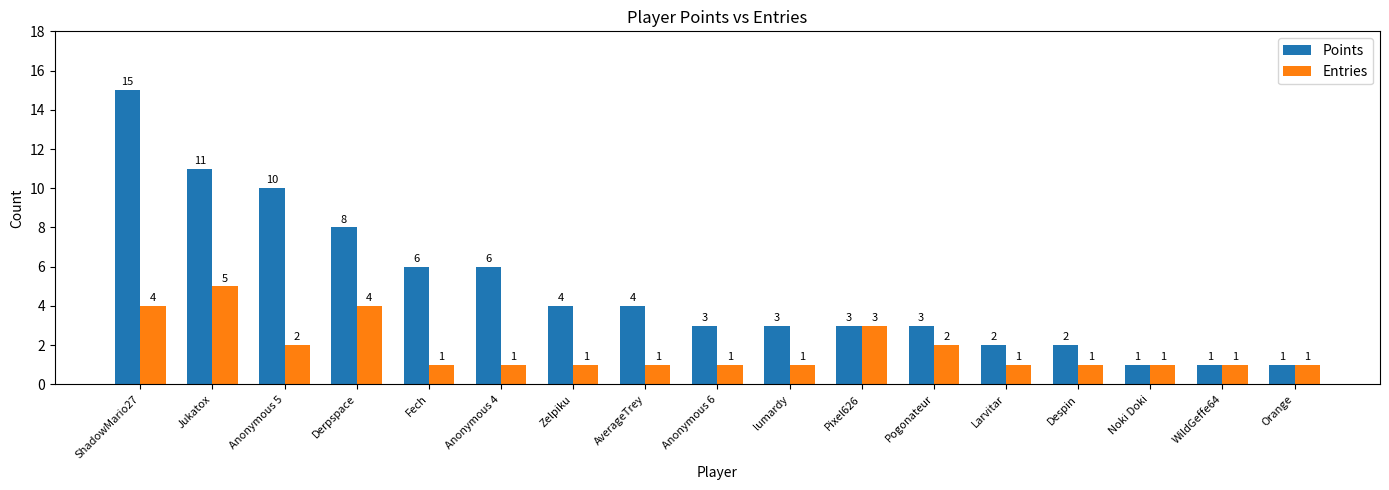

What is the label of the 11th bar from the left?

Pixel626